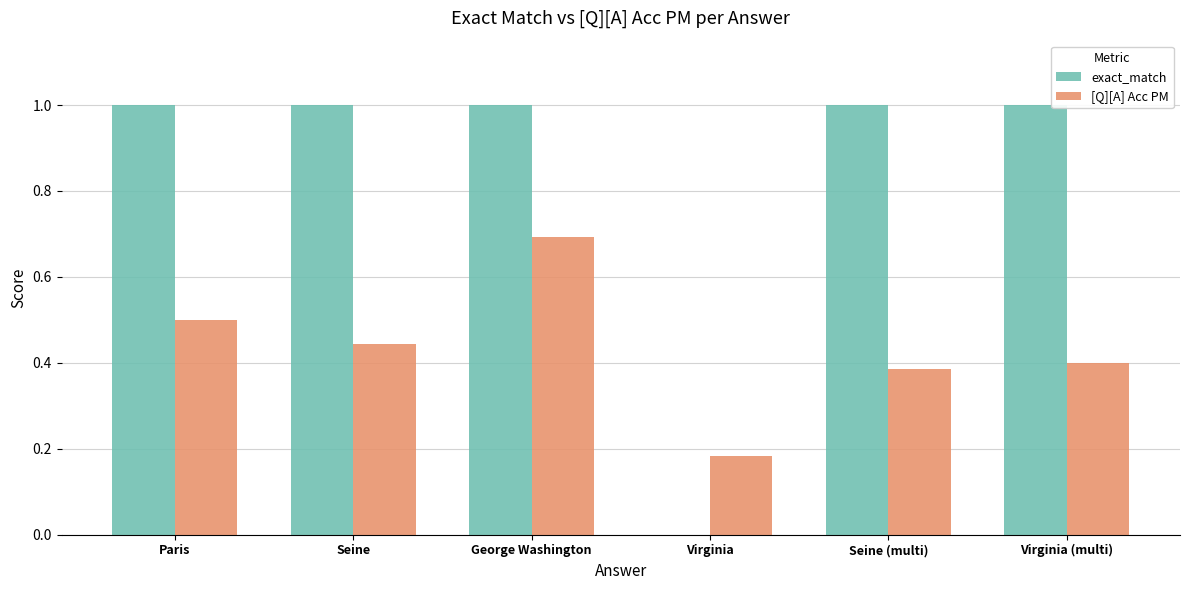

The value of exact_match at Virginia (multi) is 1.0. True or false?

True